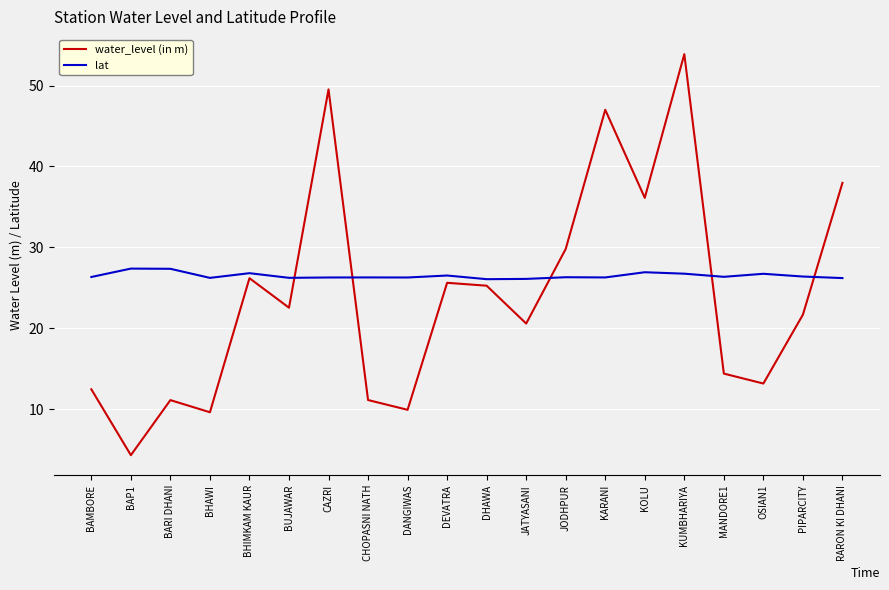

What is the total value across all series at KOLU?

63.0